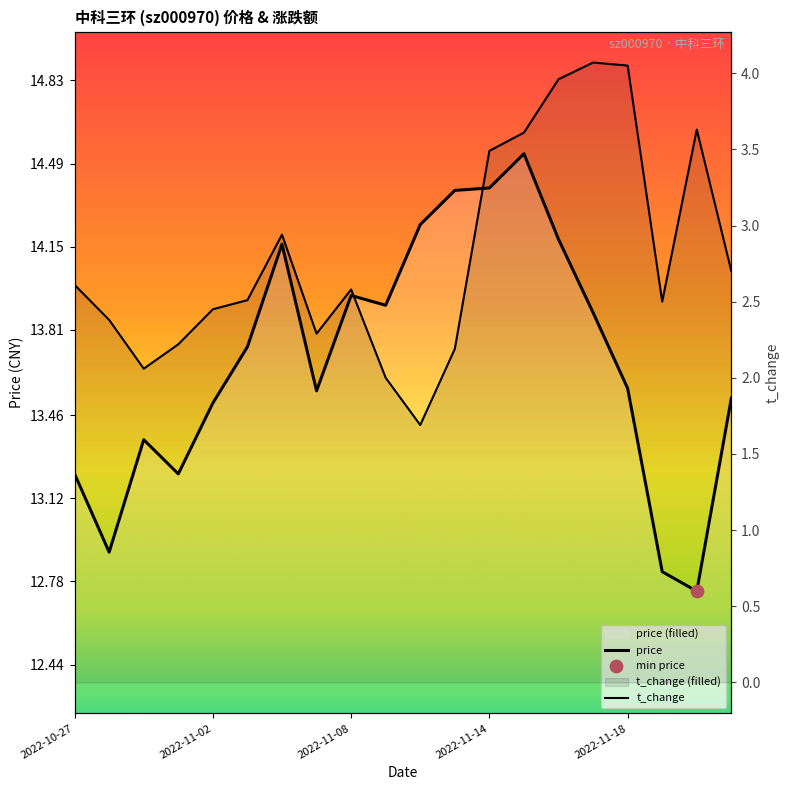

What is the total value across all series at 2022-11-14?

17.9